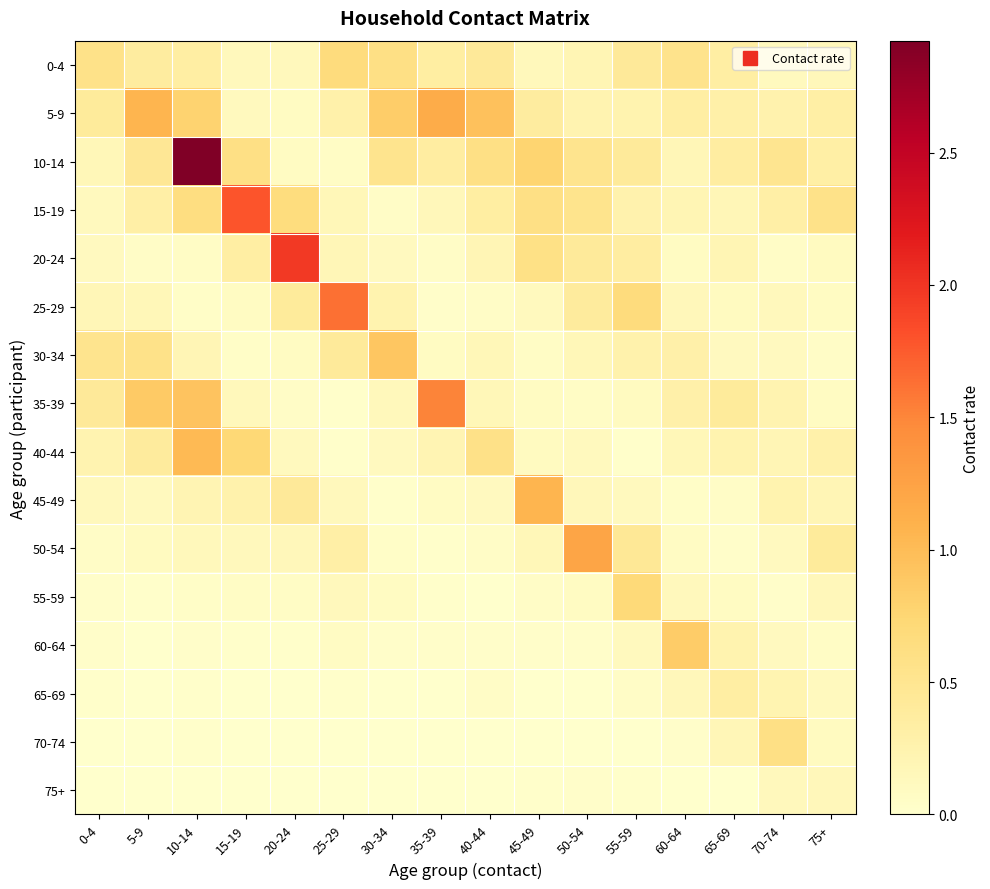

What is the difference between the highest and lowest values at 65-69?

0.4